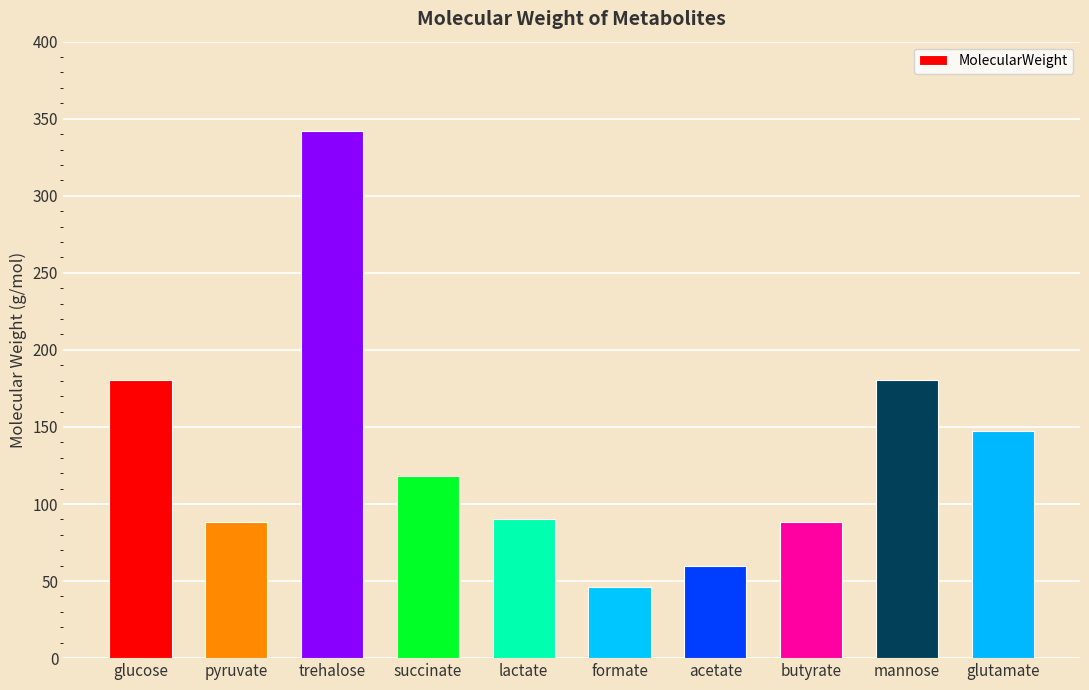

What is the label of the 7th bar from the left?

acetate